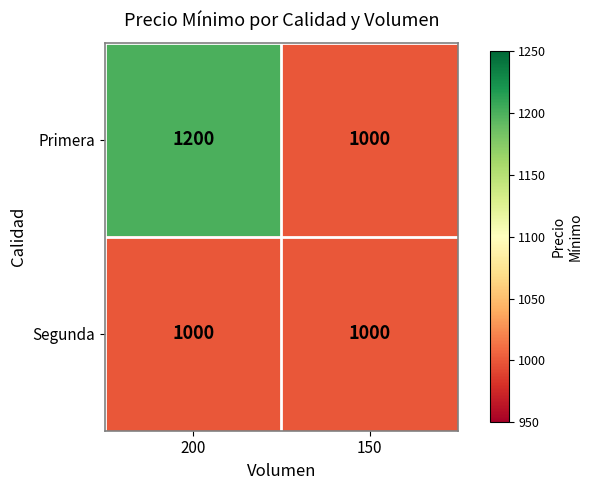

Reading left to right, what are all the values shown in this chart?

Primera: 200=1200	150=1000
Segunda: 200=1000	150=1000